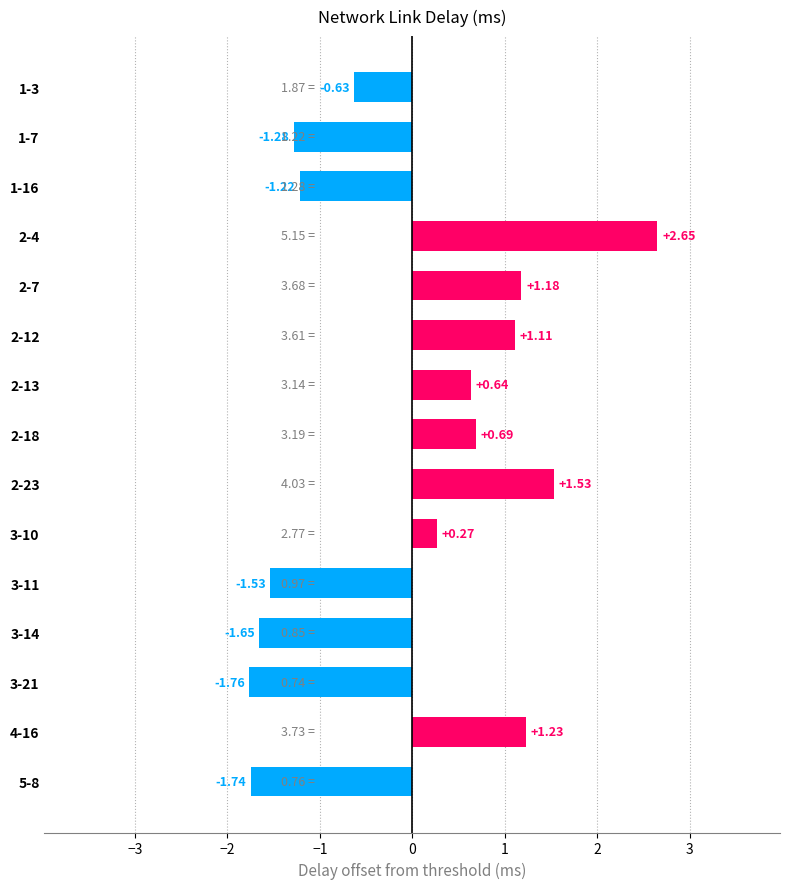

What is the difference between the maximum and minimum values?

4.4